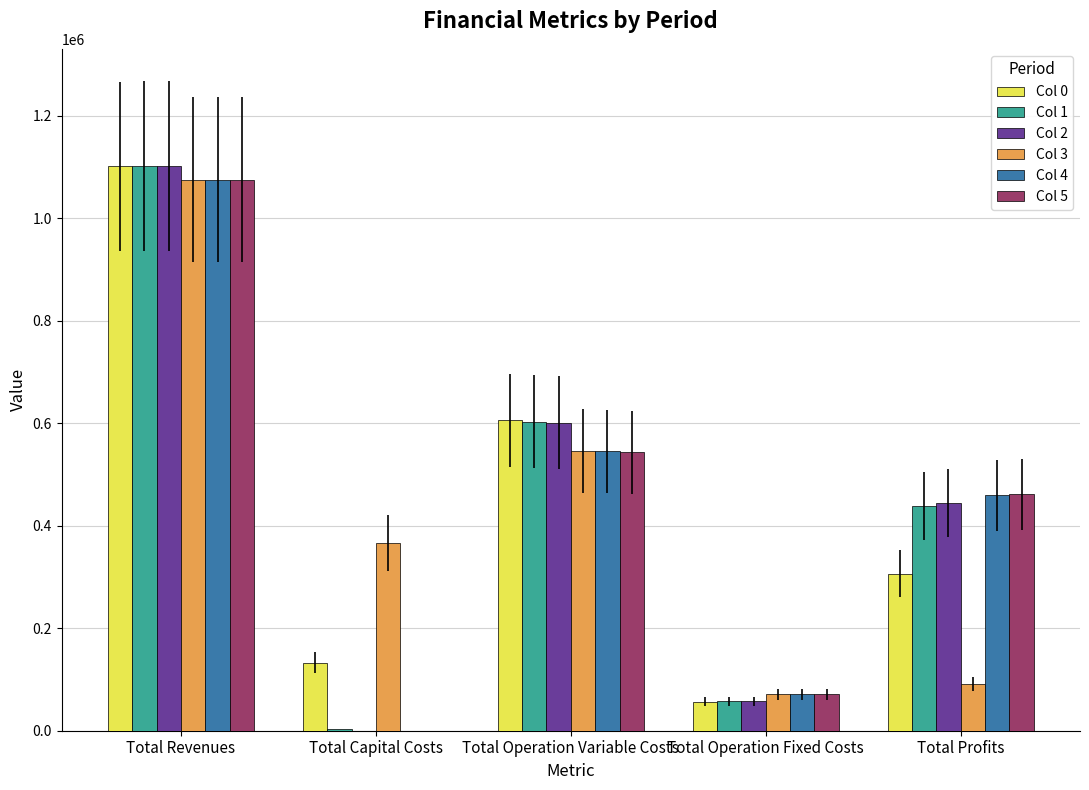

Is the value of Col 4 at Total Revenues greater than the value of Col 0 at Total Capital Costs?

Yes